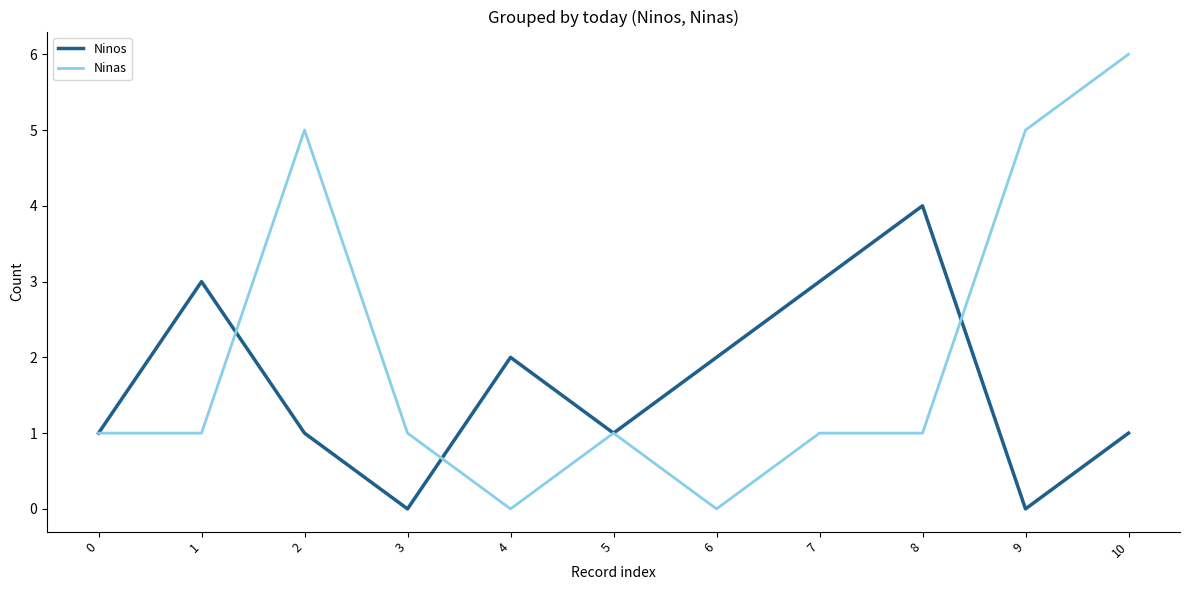

Rank the series by their average value, from highest to lowest.

Ninas, Ninos